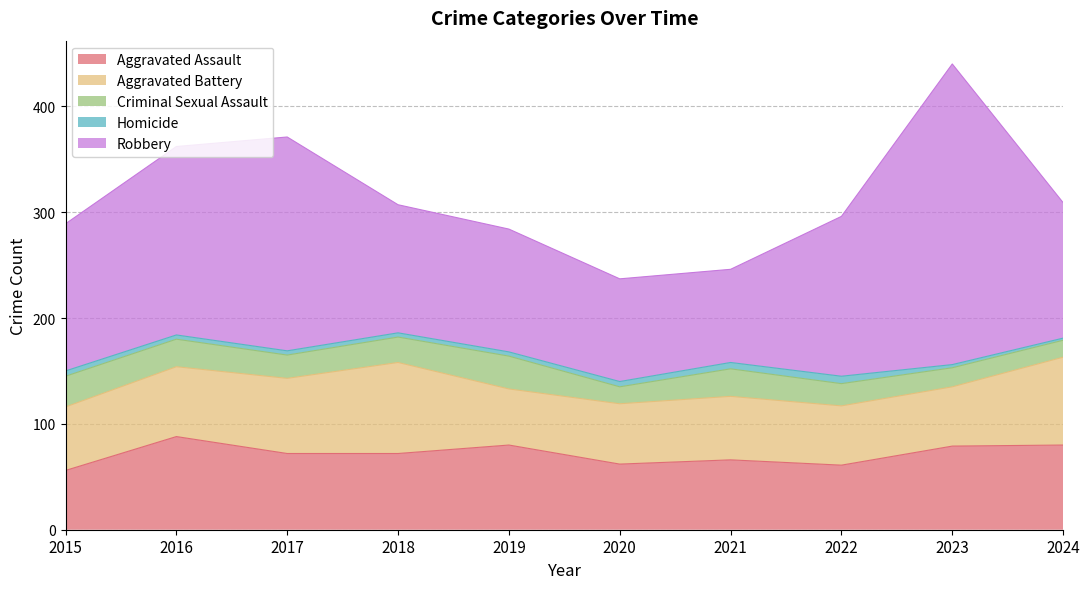

What is the sum of the Robbery values at 2017 and 2020?

299